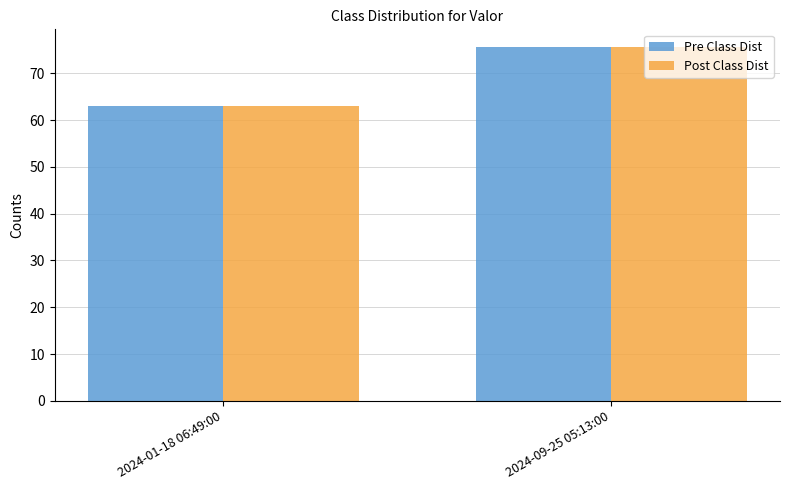

The value of Pre Class Dist at 2024-09-25 05:13:00 is 98.5. True or false?

False